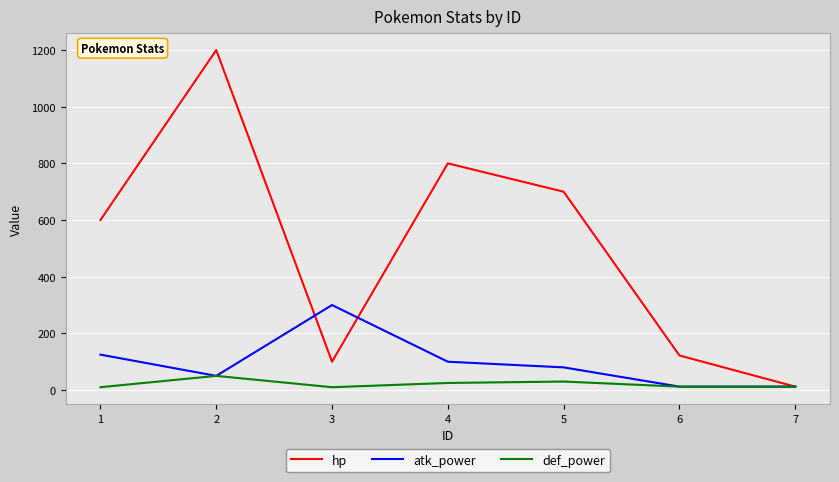

Rank the series by their average value, from lowest to highest.

def_power, atk_power, hp